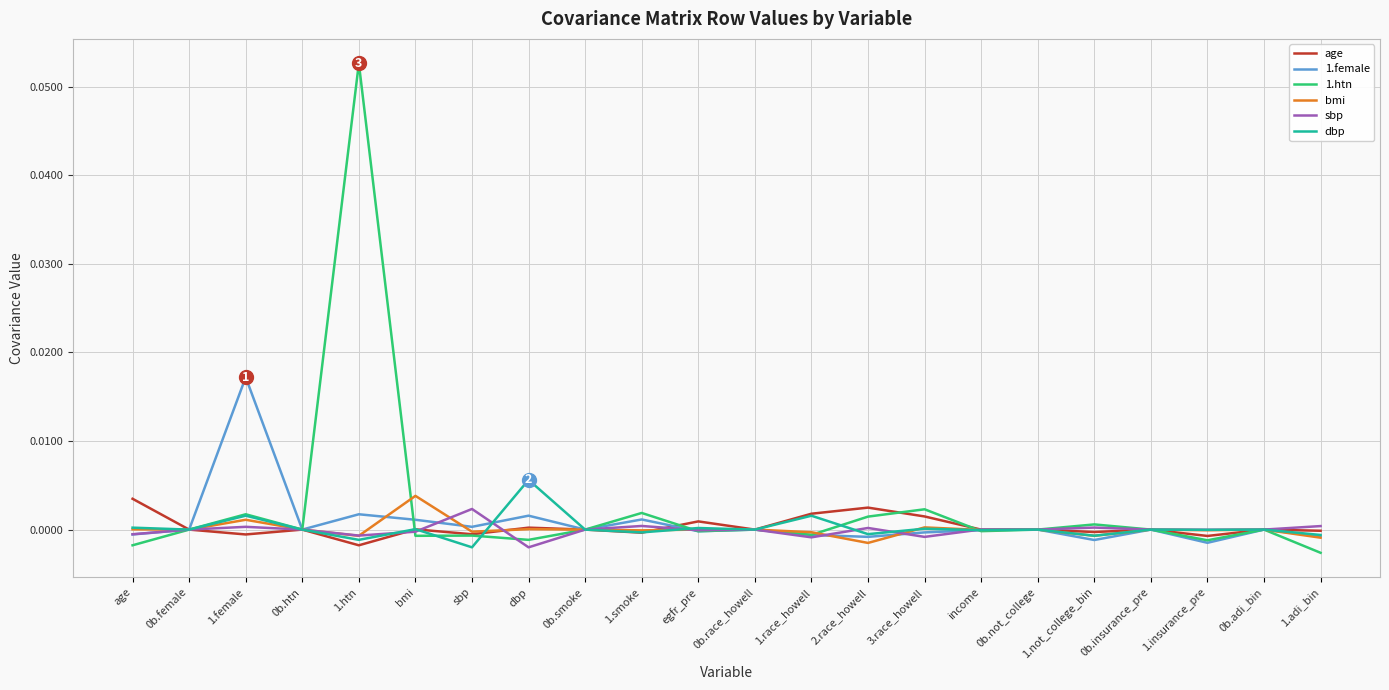

Which series has the largest range (max minus min)?

1.htn